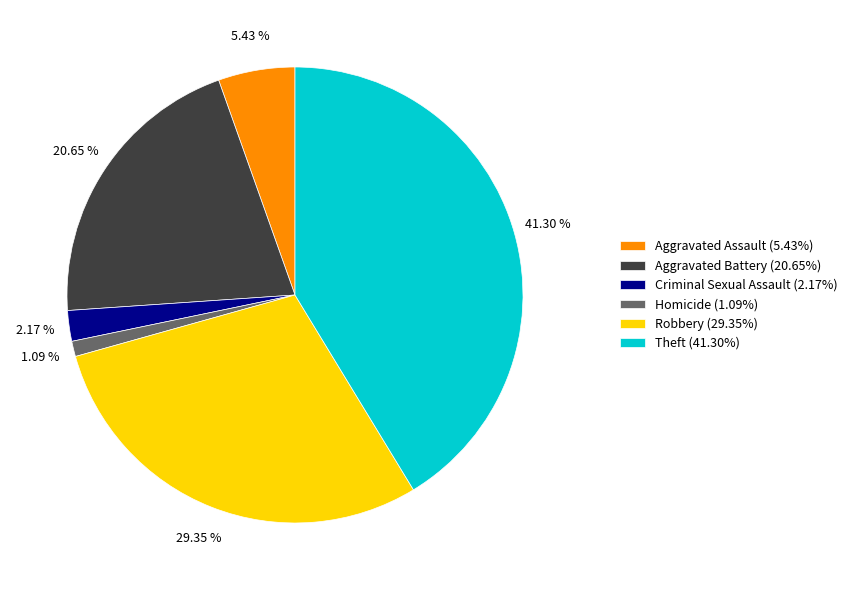

What percentage do Aggravated Assault and Homicide together represent?

6.5%